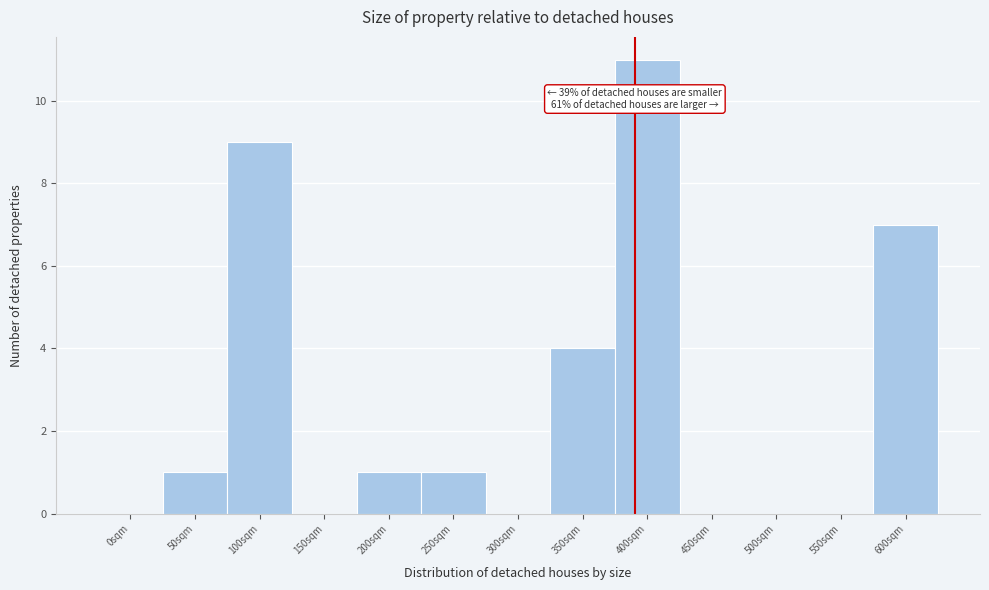

Reading right to left, what are all the values shown in this chart?

600sqm=7	550sqm=0	500sqm=0	450sqm=0	400sqm=11	350sqm=4	300sqm=0	250sqm=1	200sqm=1	150sqm=0	100sqm=9	50sqm=1	0sqm=0